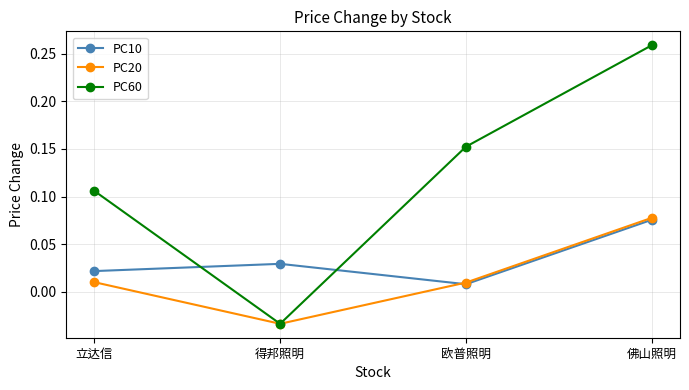

The value of PC20 at 得邦照明 is -0.1. True or false?

False